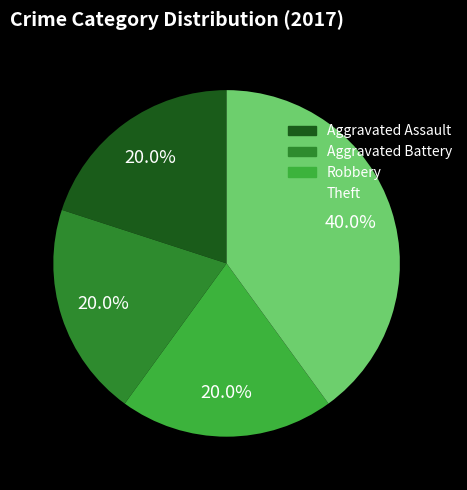

Between Theft and Aggravated Assault, which is larger?

Theft